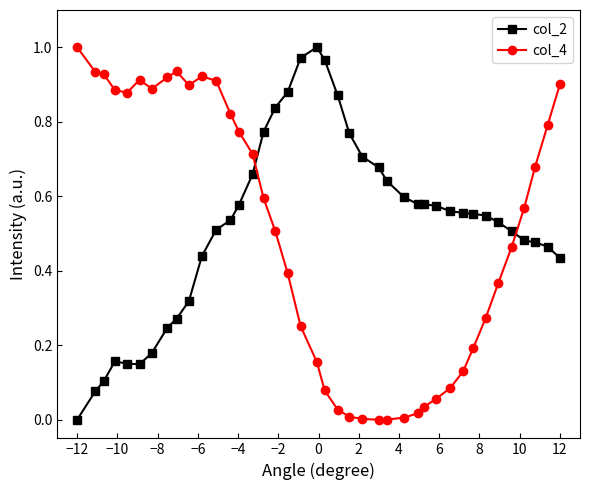

How many positive values does the col_2 series have?

39